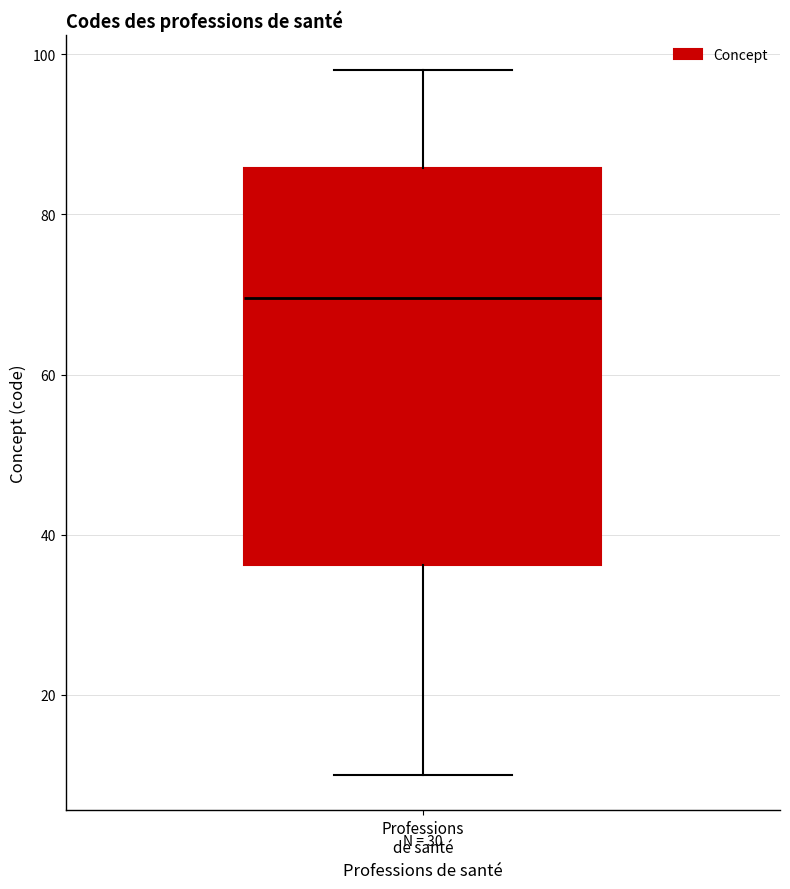

Transcribe this box plot: give where the median line is, the range the box spans, and where the two whiskers end, as read against the y-axis. The values are not printed on the chart, so give them approximately, as read against the axis.

median 70, box 36 to 86, whiskers 10 to 98